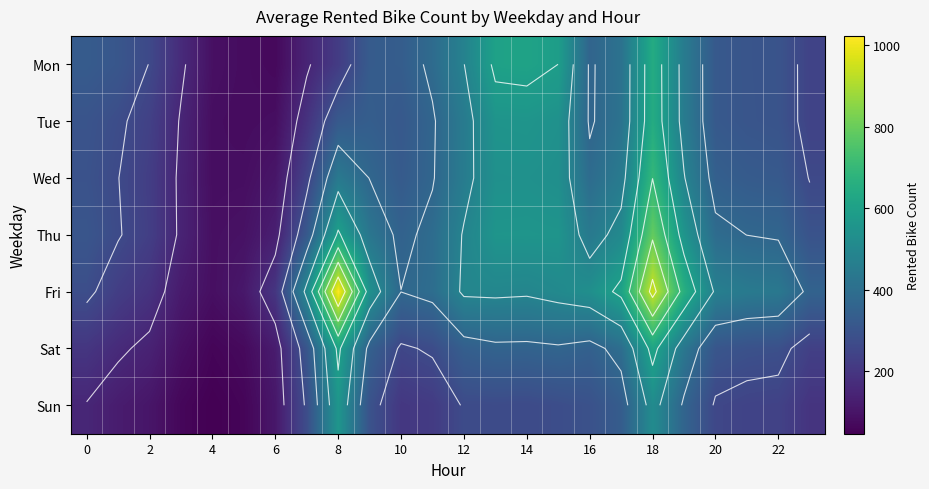

What is the highest value of the Mon series?

646.0